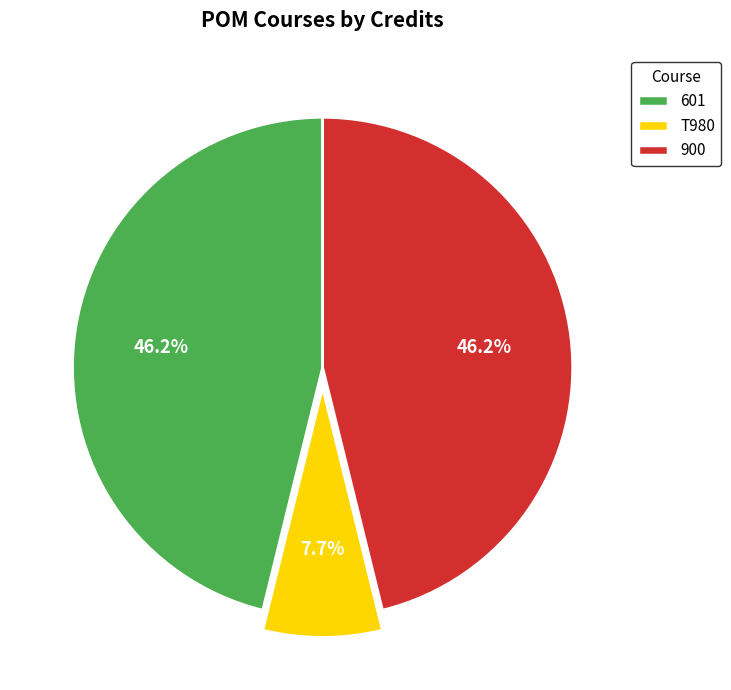

Count the number of slices in the pie.

3